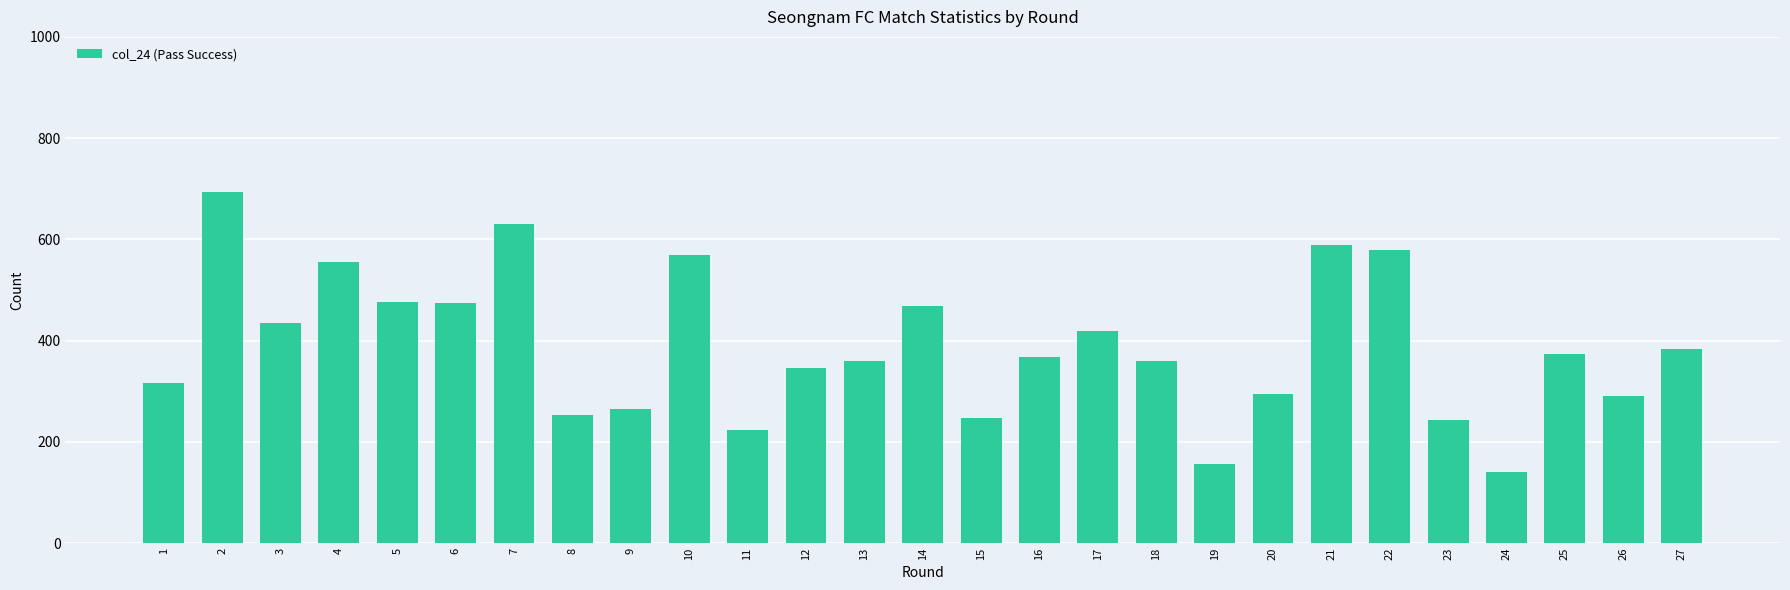

Does the chart contain any negative values?

No